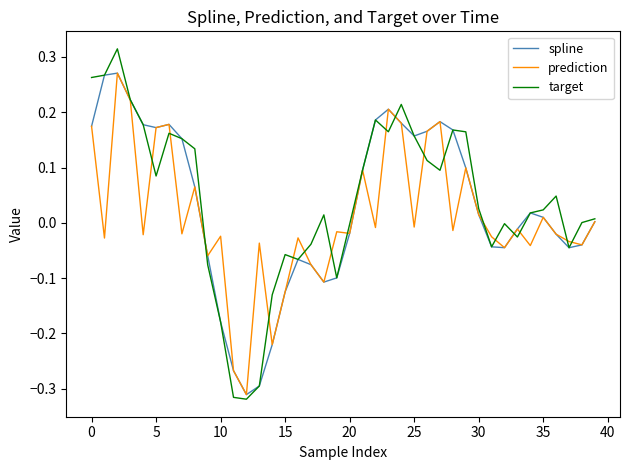

Which series has the largest range (max minus min)?

target